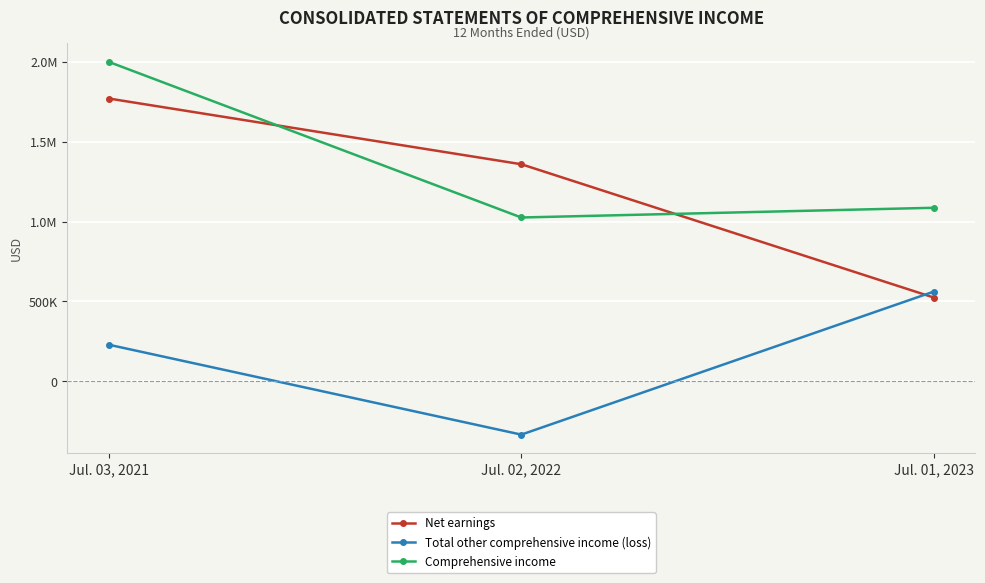

Is this an area chart (filled region under the line)?

No